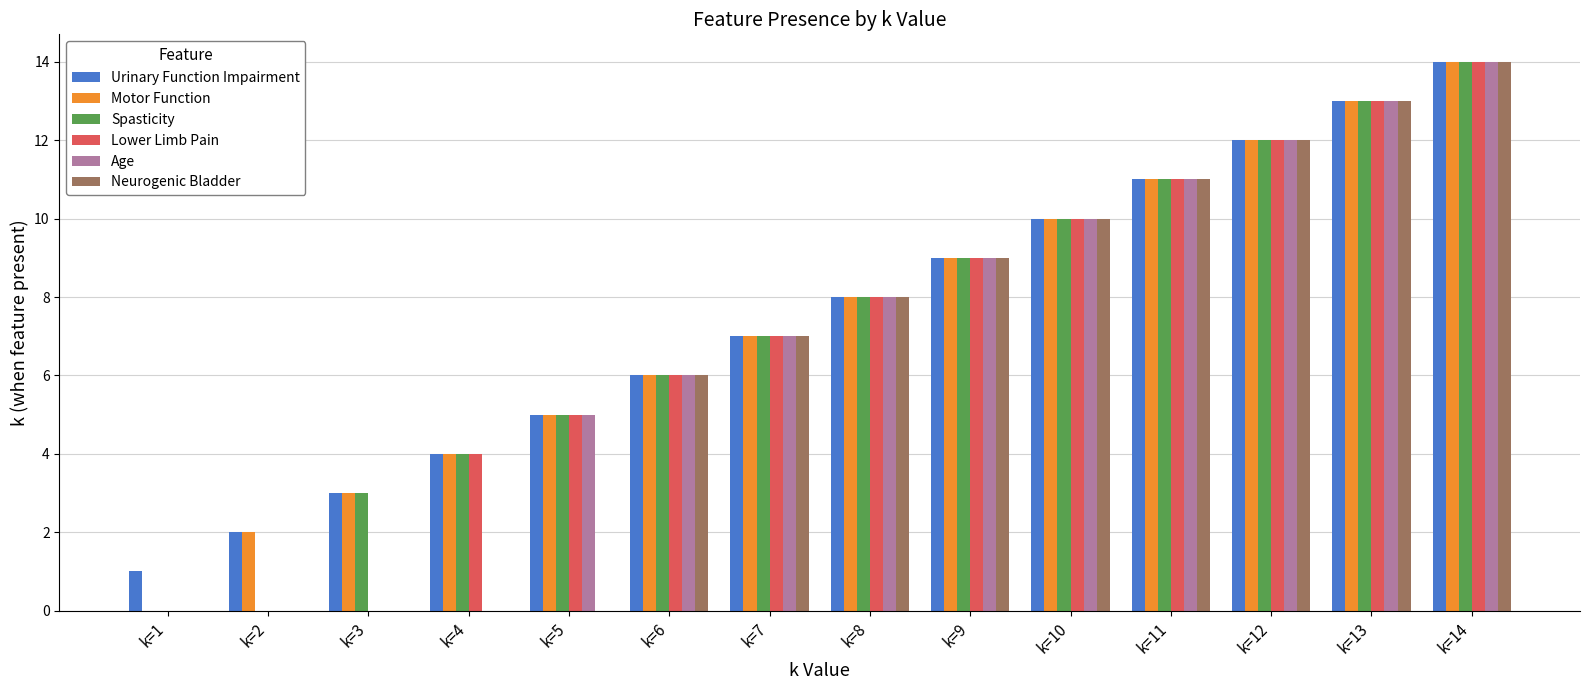

Reading left to right, list all the values displayed in this chart.

Urinary Function Impairment: k=1=1	k=2=2	k=3=3	k=4=4	k=5=5	k=6=6	k=7=7	k=8=8	k=9=9	k=10=10	k=11=11	k=12=12	k=13=13	k=14=14
Motor Function: k=1=0	k=2=2	k=3=3	k=4=4	k=5=5	k=6=6	k=7=7	k=8=8	k=9=9	k=10=10	k=11=11	k=12=12	k=13=13	k=14=14
Spasticity: k=1=0	k=2=0	k=3=3	k=4=4	k=5=5	k=6=6	k=7=7	k=8=8	k=9=9	k=10=10	k=11=11	k=12=12	k=13=13	k=14=14
Lower Limb Pain: k=1=0	k=2=0	k=3=0	k=4=4	k=5=5	k=6=6	k=7=7	k=8=8	k=9=9	k=10=10	k=11=11	k=12=12	k=13=13	k=14=14
Age: k=1=0	k=2=0	k=3=0	k=4=0	k=5=5	k=6=6	k=7=7	k=8=8	k=9=9	k=10=10	k=11=11	k=12=12	k=13=13	k=14=14
Neurogenic Bladder: k=1=0	k=2=0	k=3=0	k=4=0	k=5=0	k=6=6	k=7=7	k=8=8	k=9=9	k=10=10	k=11=11	k=12=12	k=13=13	k=14=14